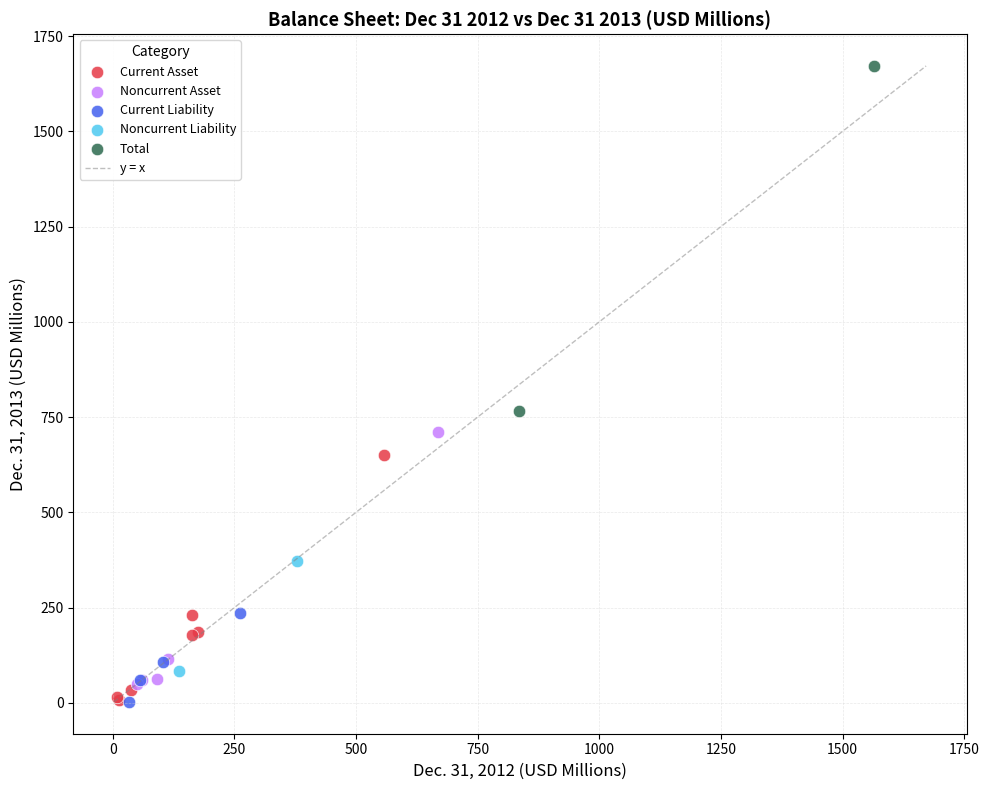

Which series has the largest Y range (max minus min)?

Total